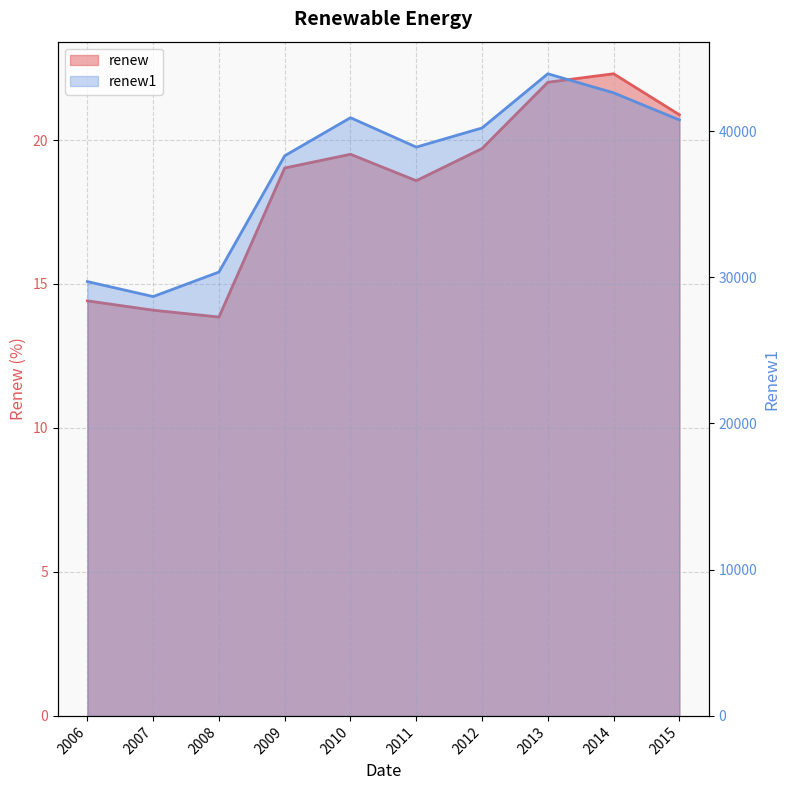

Which category has the highest value across all series?

2013